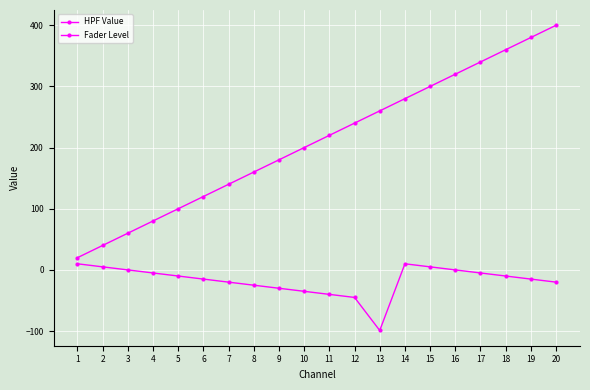

How many data points in HPF Value are less than 220?

10